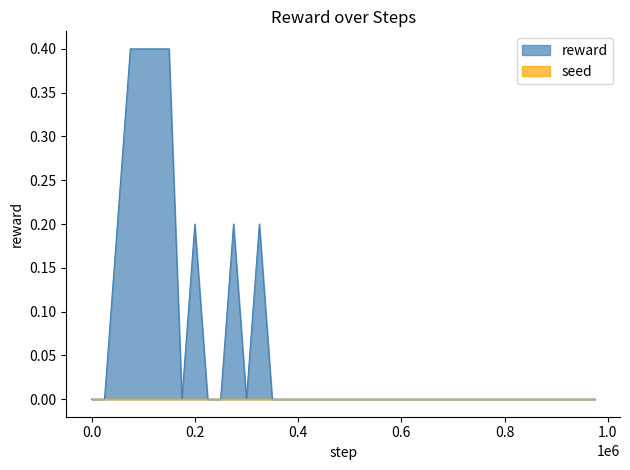

Between 50000 and 325000, which is larger?

50000